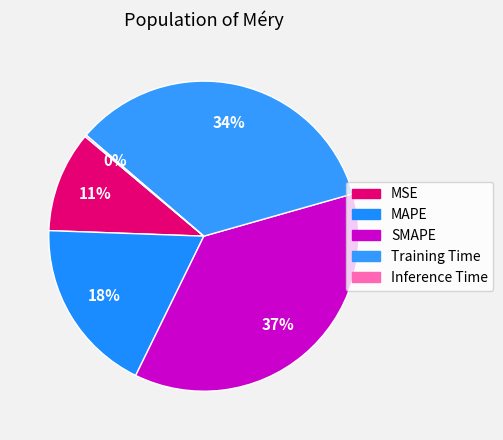

Is there any slice that represents more than half of the pie?

No